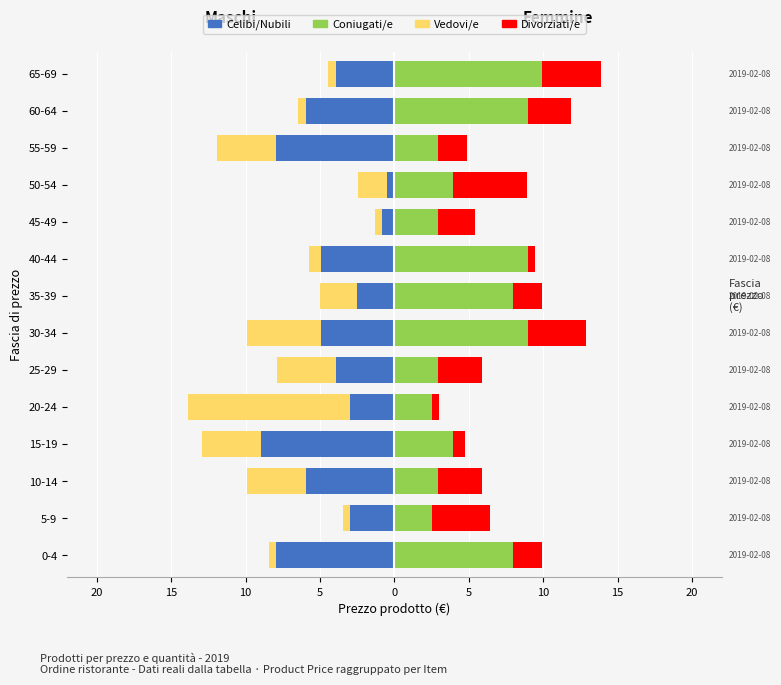

How many values in the Divorziati/e series exceed 2?

8